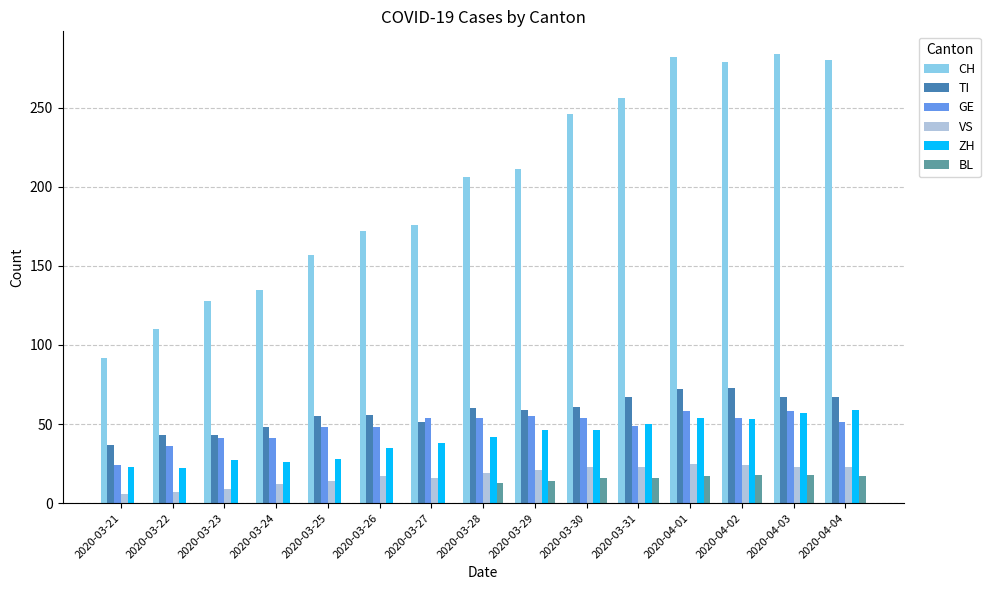

How many groups of bars are there?

15